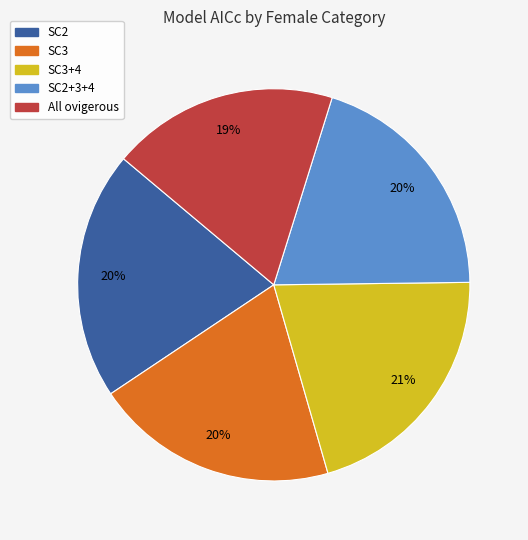

How many slices are in this pie chart?

5